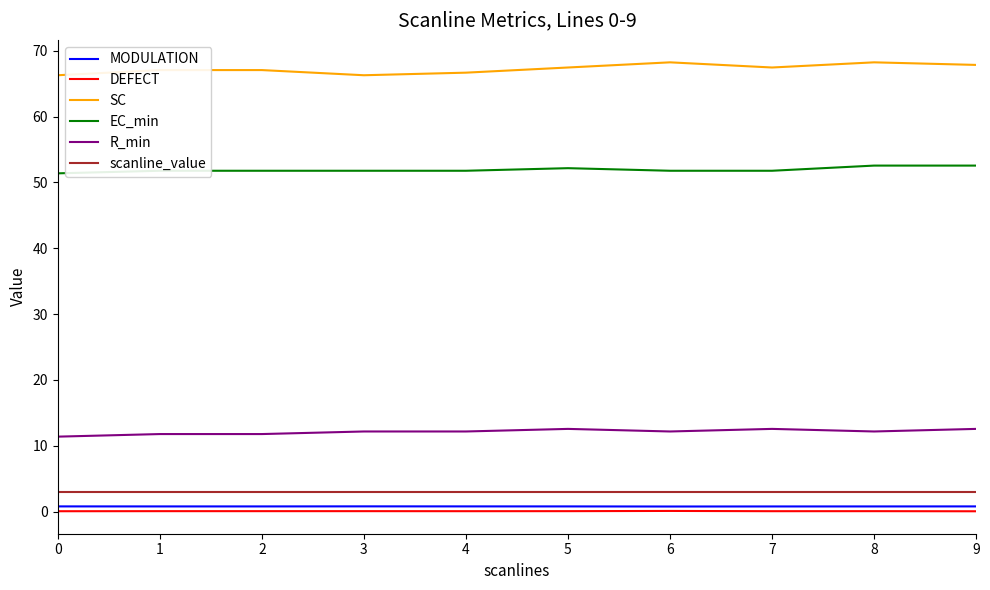

What are all the series names shown in the legend?

MODULATION, DEFECT, SC, EC_min, R_min, scanline_value